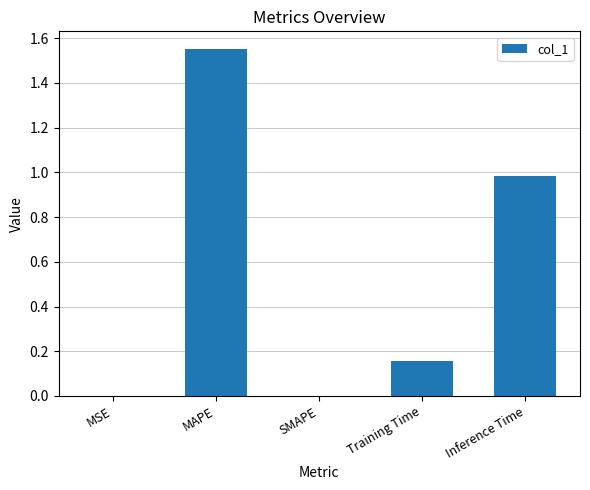

Which label corresponds to the largest value in the chart?

MAPE